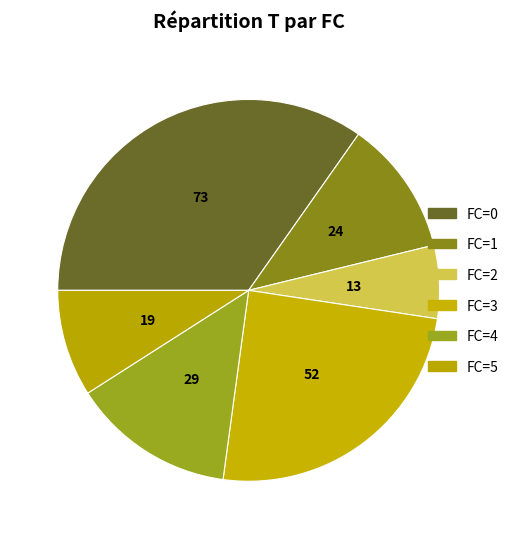

Count the number of slices in the pie.

6